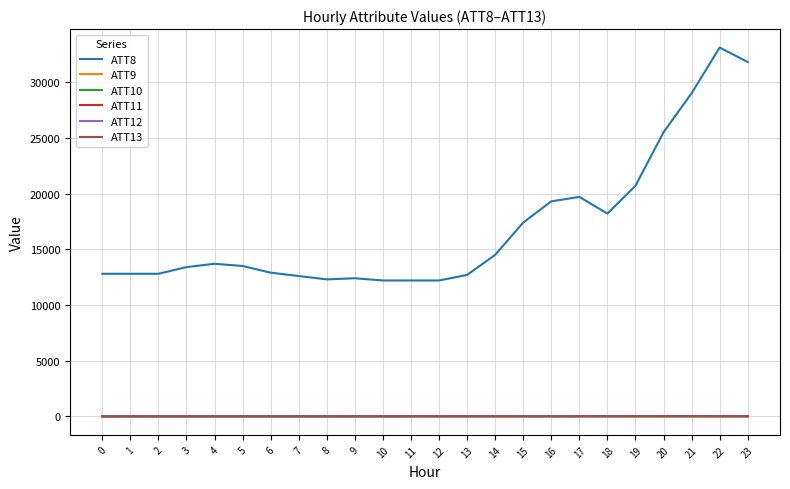

What is the spread (max minus min) of values at 21?

28995.5